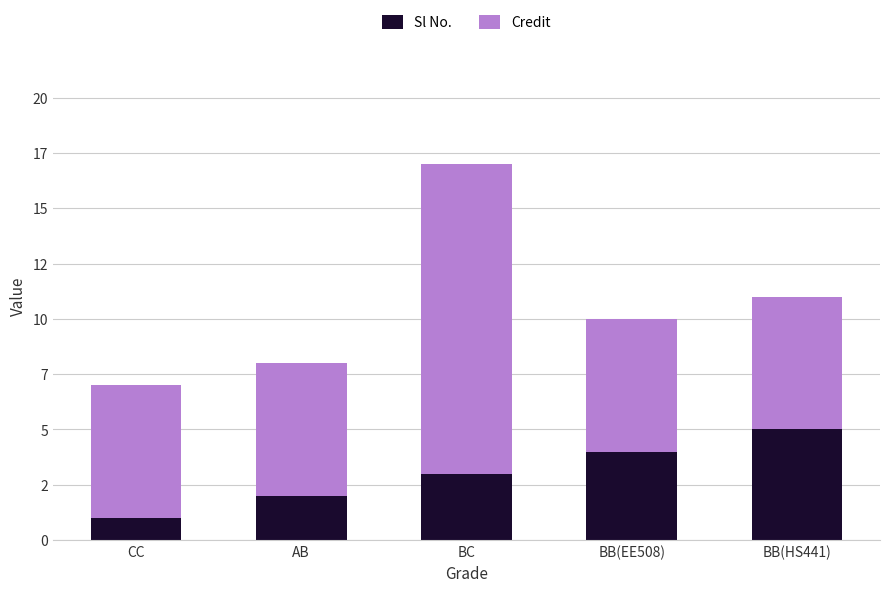

What is the difference between the Credit values at BB(EE508) and BC?

8